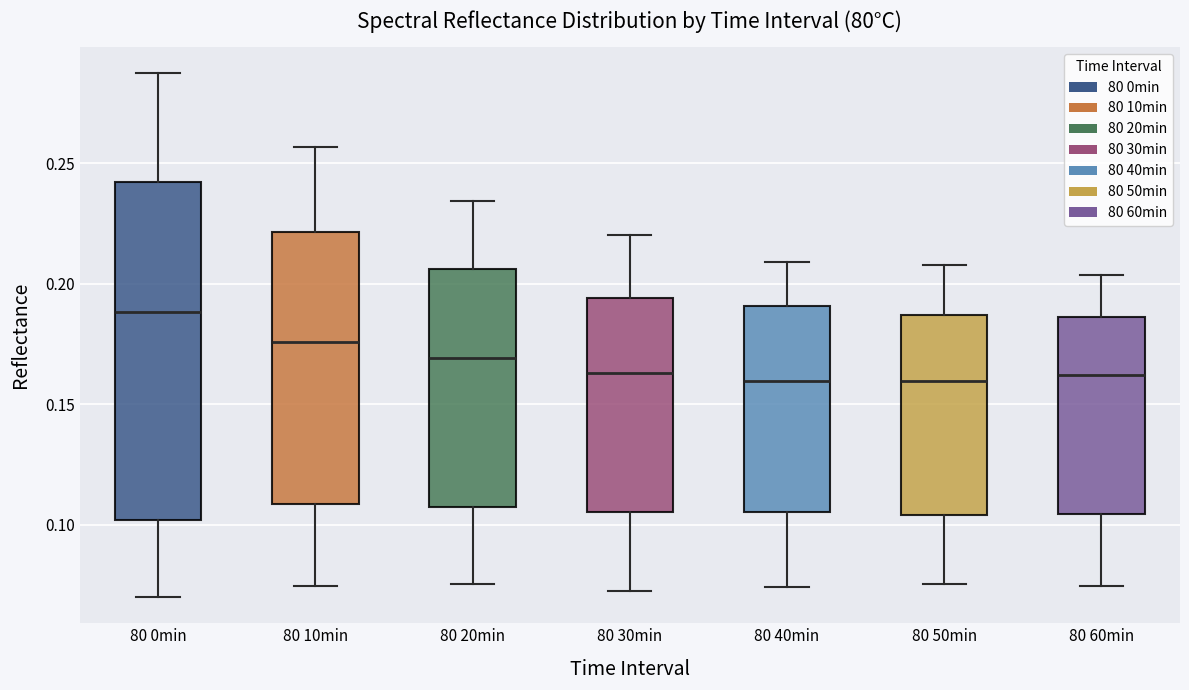

Reading left to right, read every box against the y-axis: the position of its median line, the range the box covers, and the ends of its whiskers. The values are not printed on the chart, so give them approximately, as read against the axis.

80 0min: median 0.190, box 0.100 to 0.240, whiskers 0.070 to 0.285
80 10min: median 0.175, box 0.110 to 0.220, whiskers 0.075 to 0.255
80 20min: median 0.170, box 0.105 to 0.205, whiskers 0.075 to 0.235
80 30min: median 0.165, box 0.105 to 0.195, whiskers 0.075 to 0.220
80 40min: median 0.160, box 0.105 to 0.190, whiskers 0.075 to 0.210
80 50min: median 0.160, box 0.105 to 0.185, whiskers 0.075 to 0.210
80 60min: median 0.160, box 0.105 to 0.185, whiskers 0.075 to 0.205